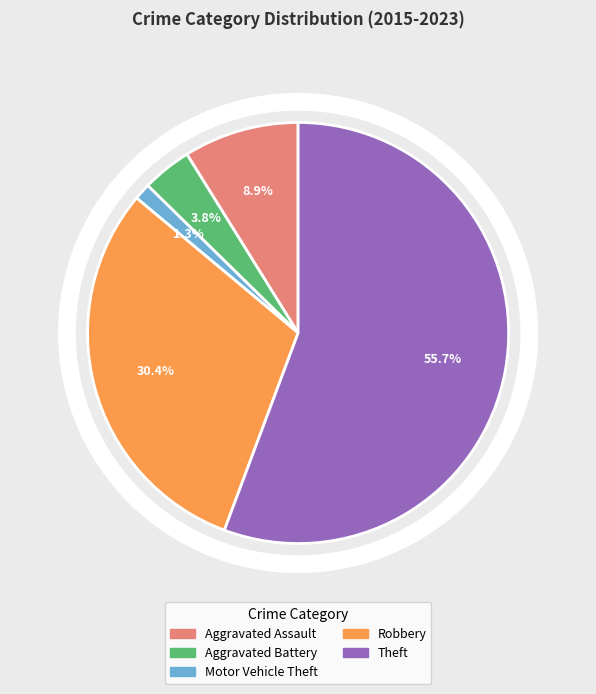

Count the number of slices in the pie.

5